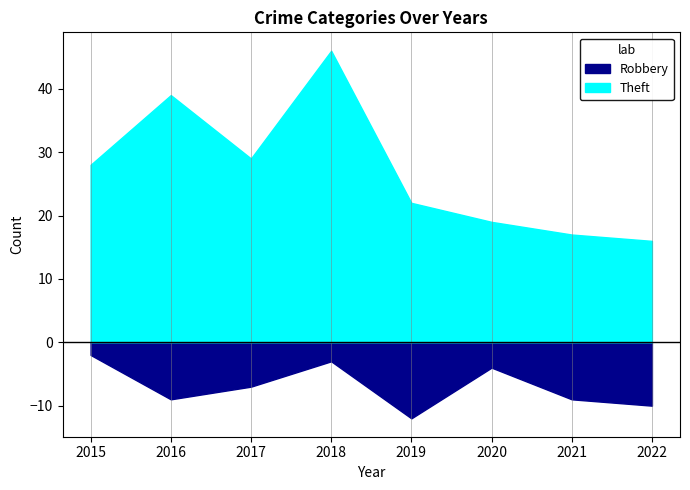

Between 2018 and 2021, which series saw the biggest shift?

Theft